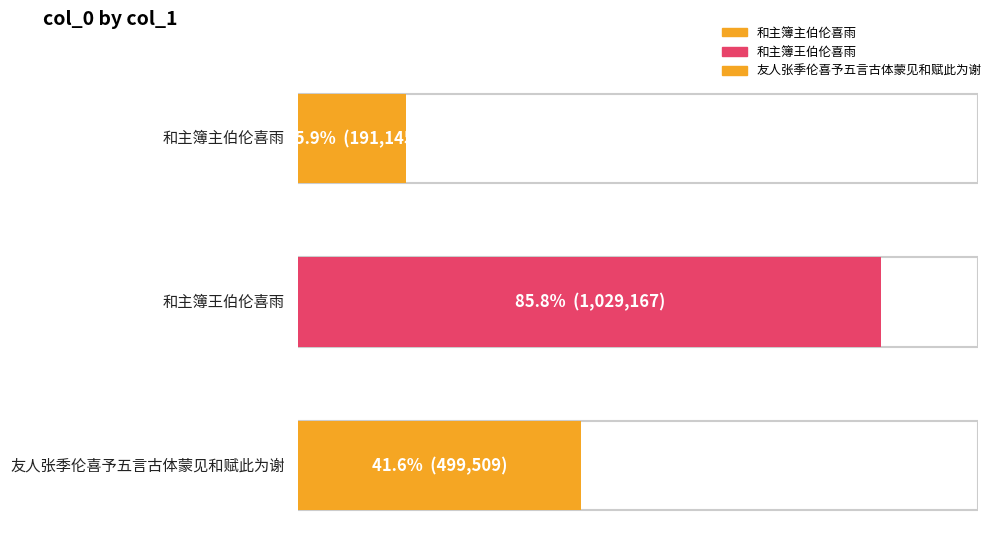

What is the change in value from 和主簿主伯伦喜雨 to 友人张季伦喜予五言古体蒙见和赋此为谢?

+308364